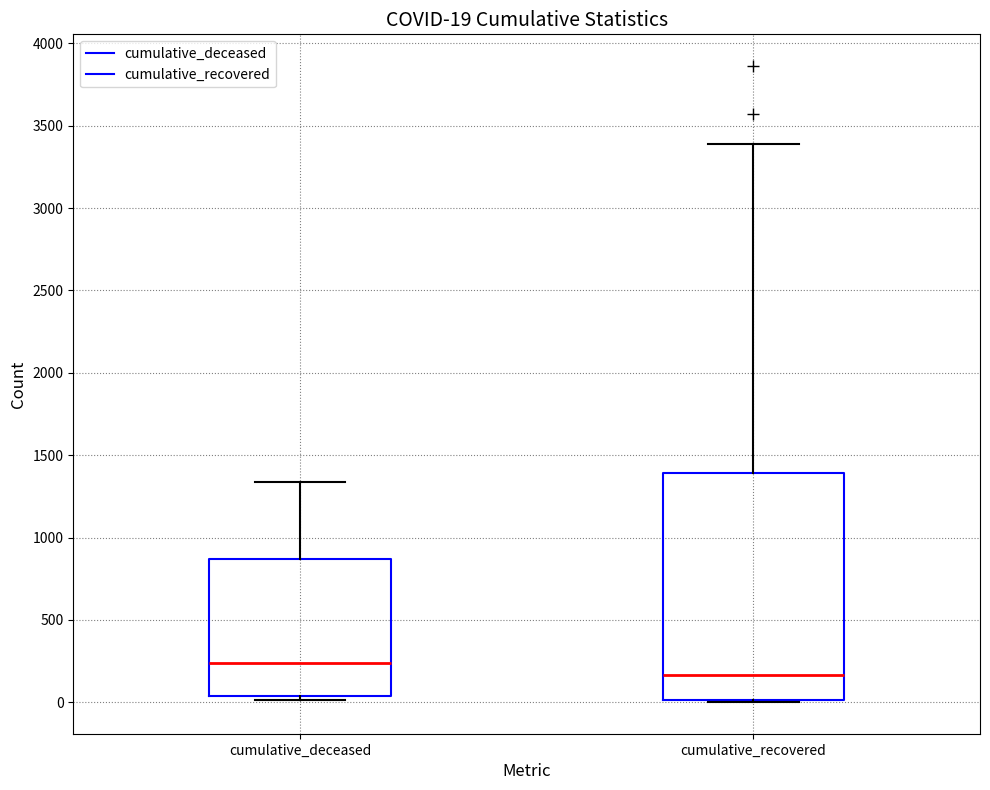

Which box has the highest median line?

cumulative_deceased